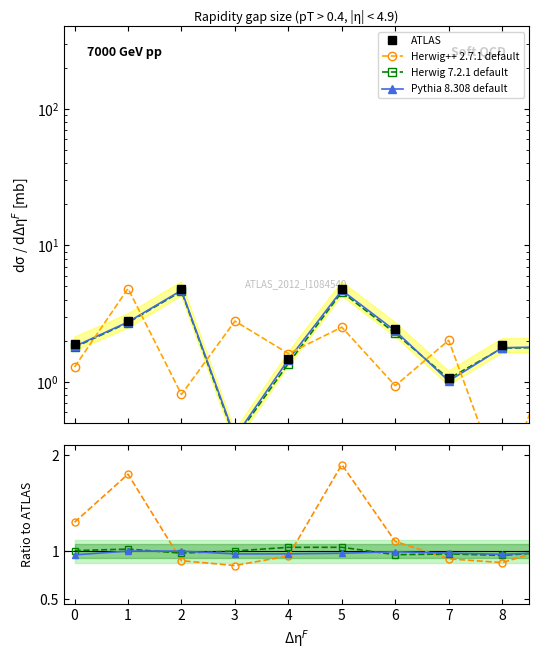

How many intersections are there between ATLAS and Herwig 7.2.1 default?

2